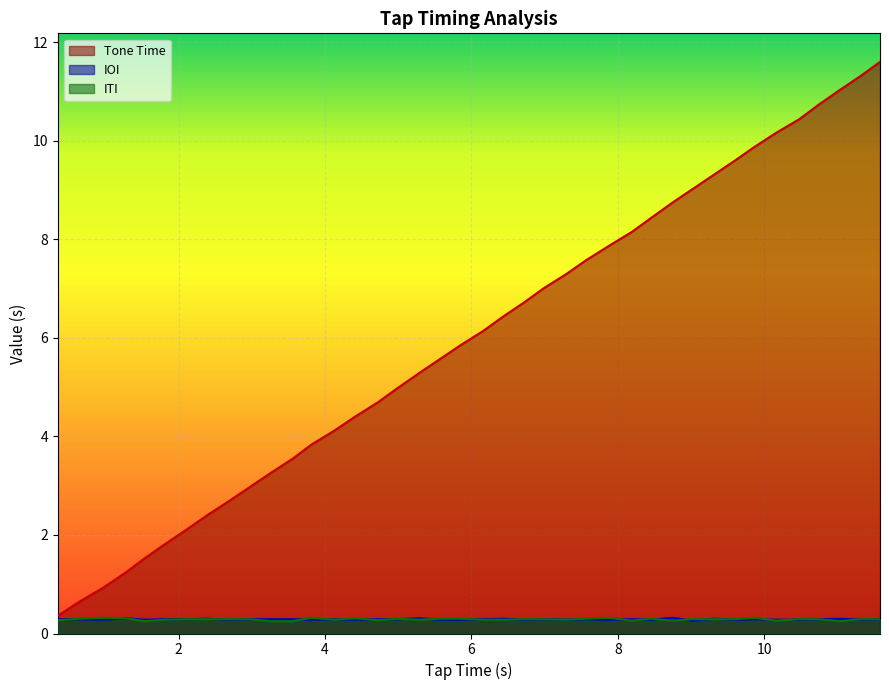

Which series has the largest range (max minus min)?

Tone Time